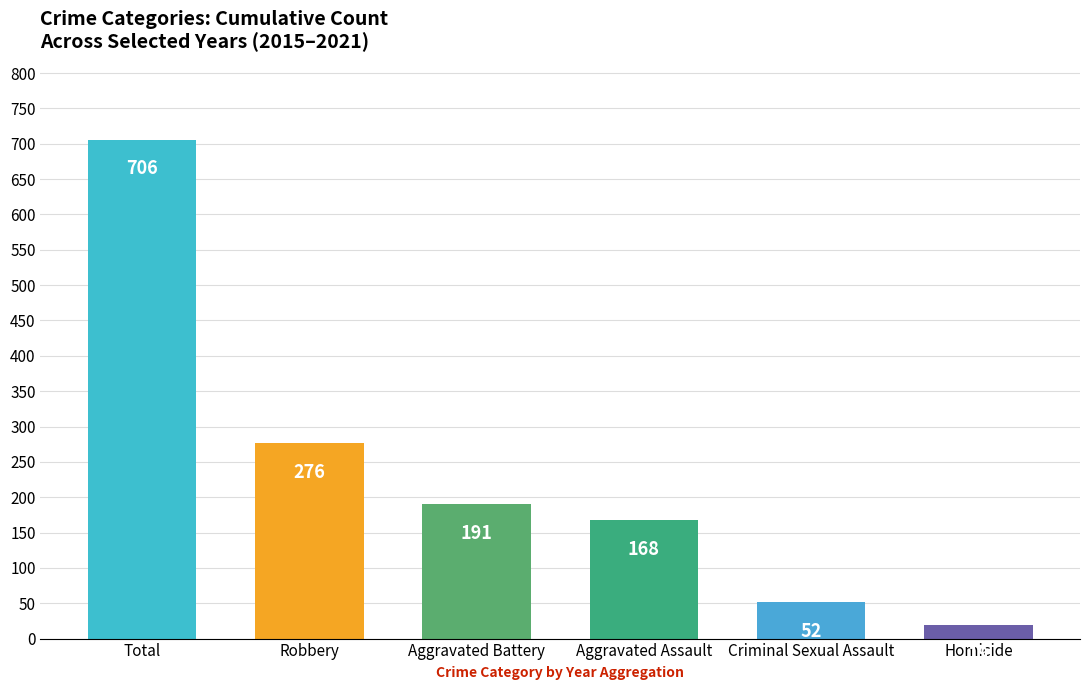

Which label corresponds to the largest value in the chart?

Total